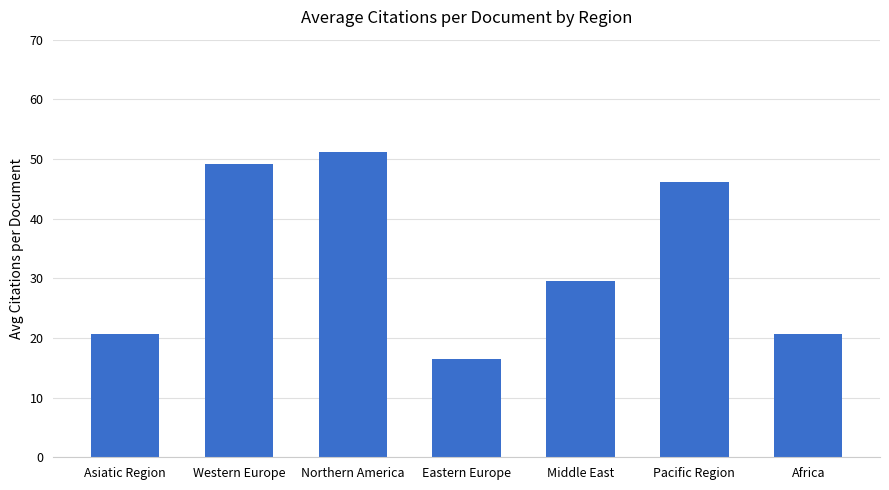

Where is the data nearest to the value 33?

Middle East